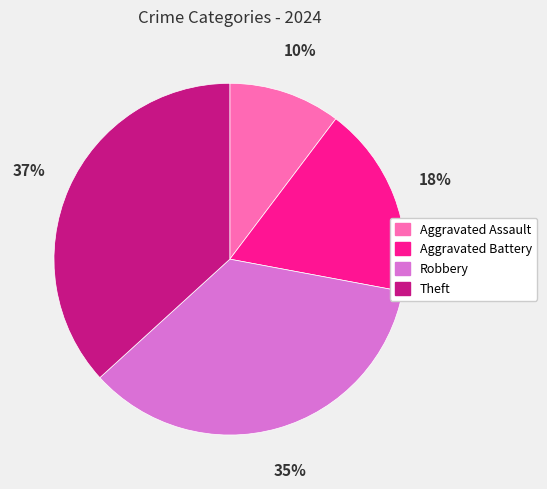

Which category has the biggest portion of the pie?

Theft